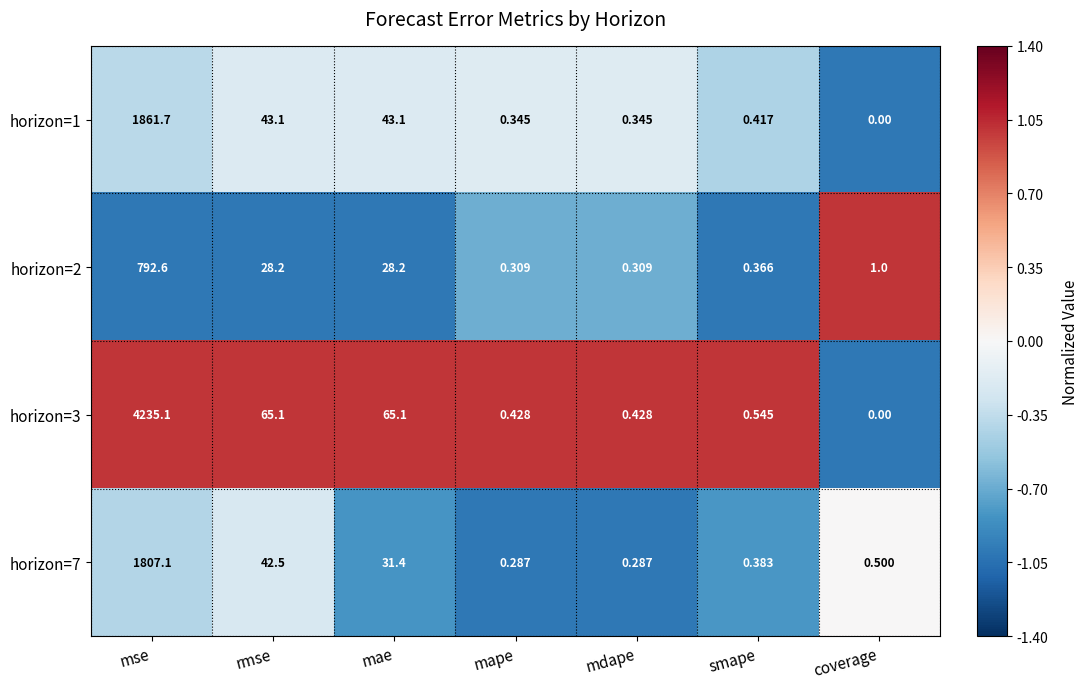

At which label does horizon=3 reach its peak?

mse